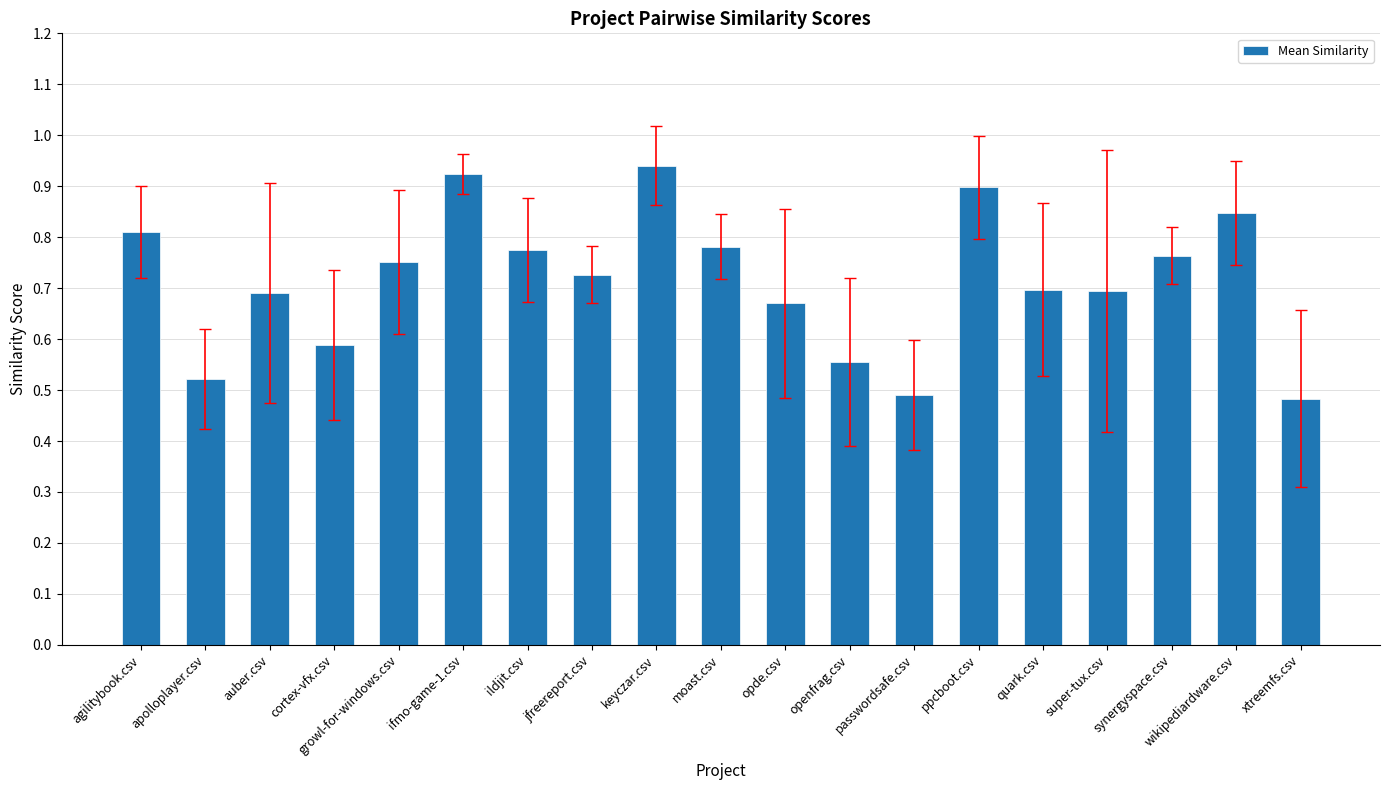

Between synergyspace.csv and apolloplayer.csv, which is larger?

synergyspace.csv